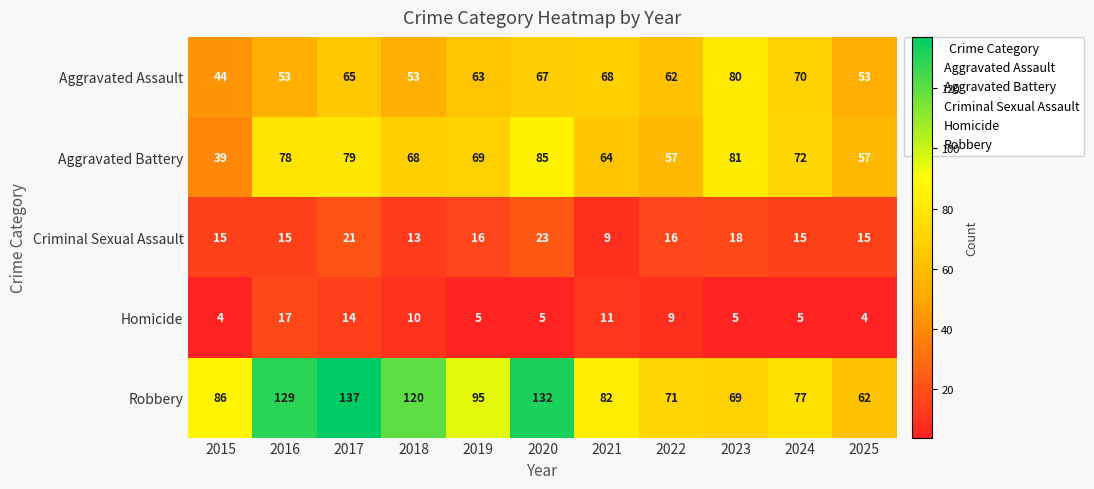

The Homicide series shows 6 at 2018. True or false?

False